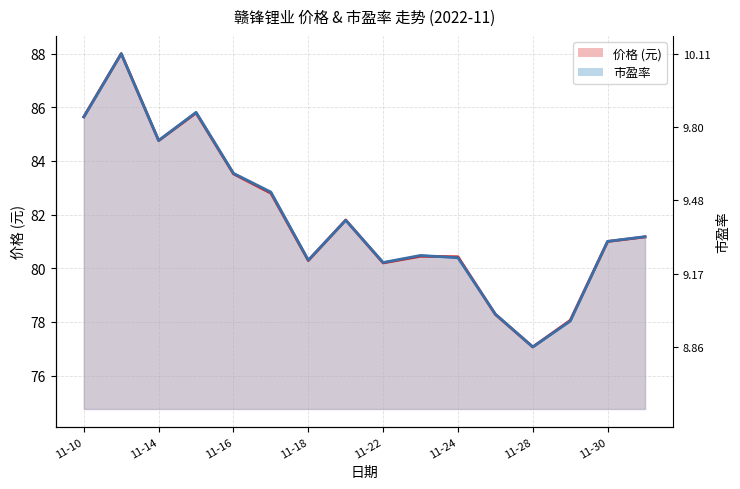

Between which two adjacent categories do 价格 and 市盈率 first intersect?

2022-11-18 and 2022-11-21